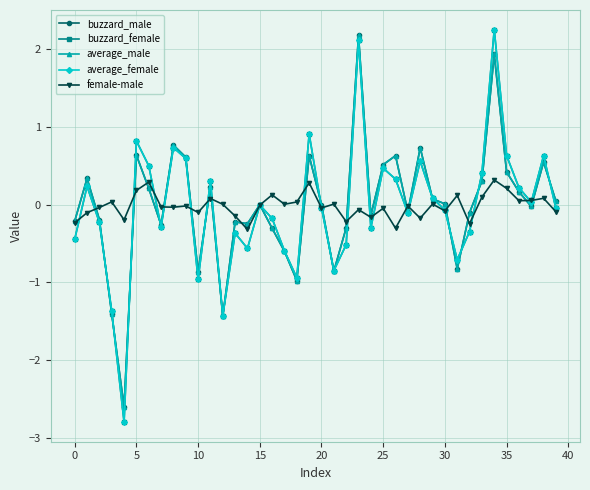

What are all the series names shown in the legend?

buzzard_male, buzzard_female, average_male, average_female, female-male